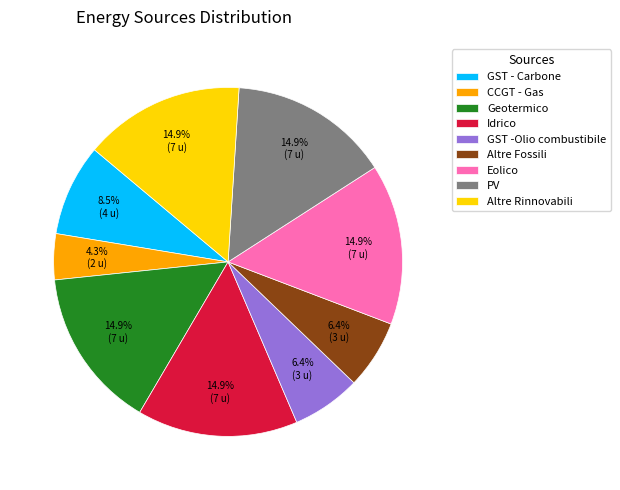

How many segments does this pie chart have?

9